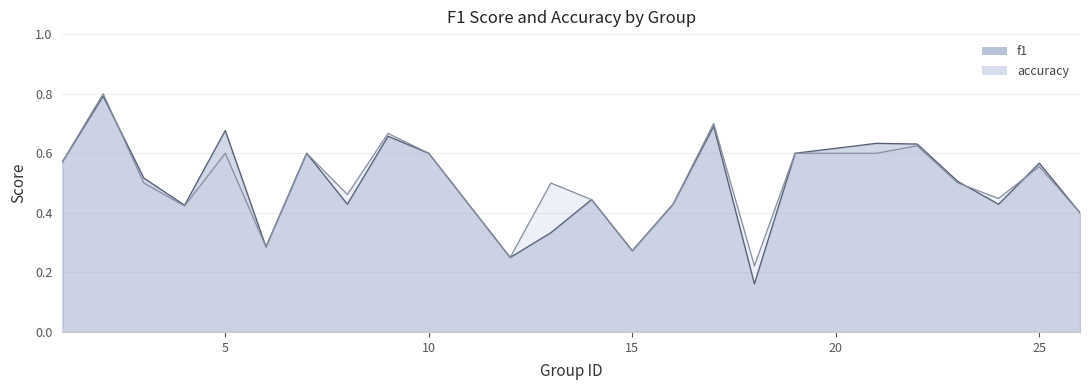

Does the chart display data point markers on the line(s)?

No